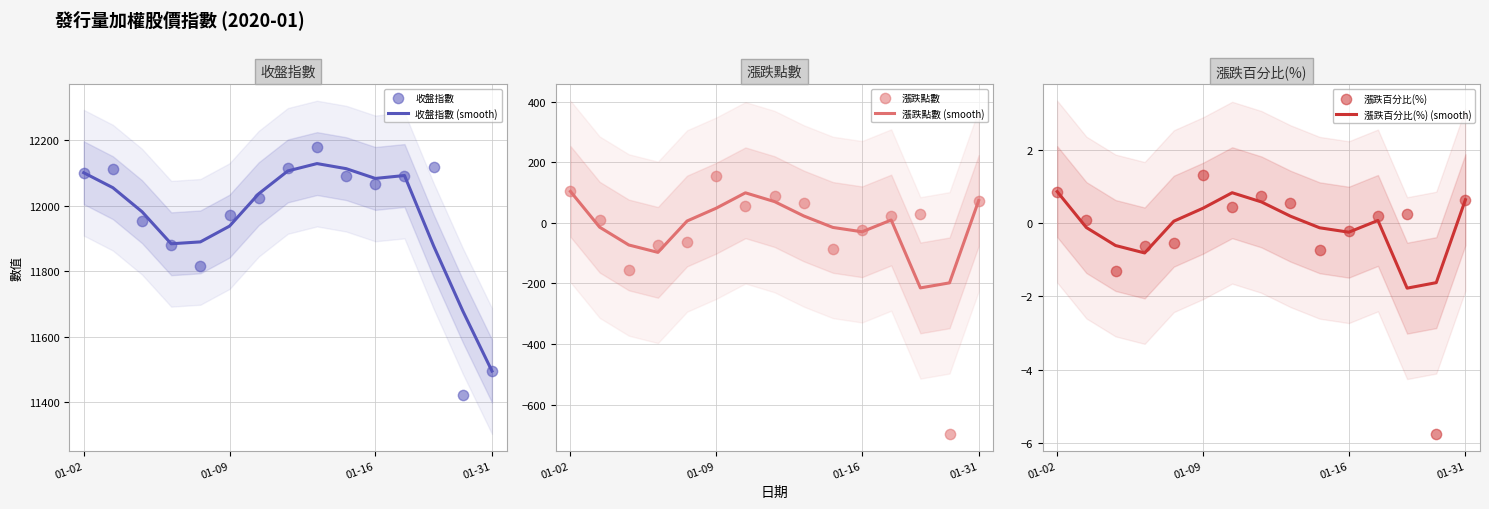

Which series contains the lowest Y value?

漲跌點數